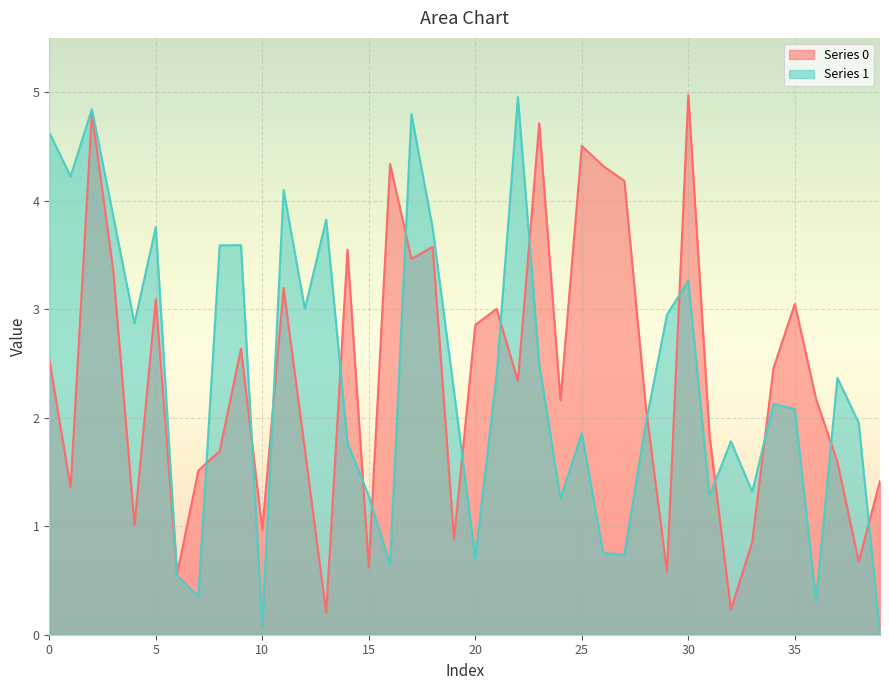

What is the value of the Series 0 point at the 9th from the left?

1.7